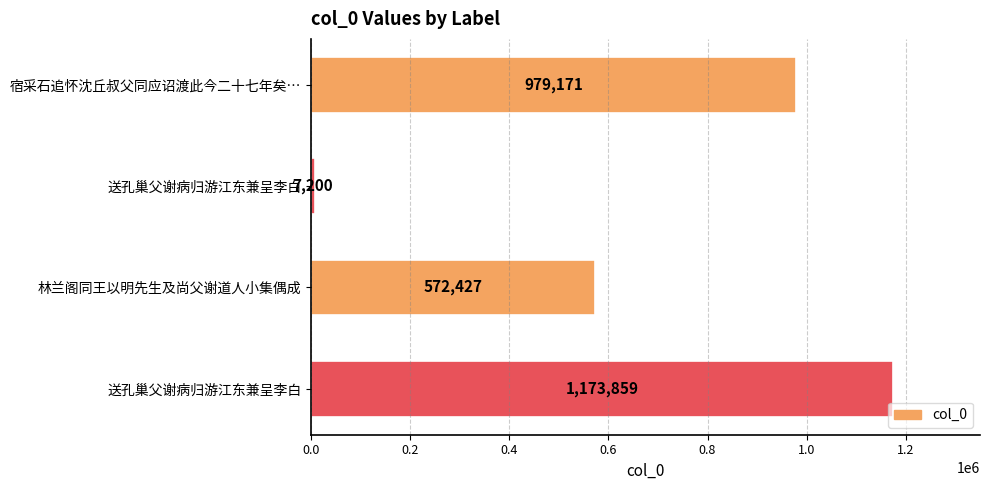

Are the bars horizontal?

Yes